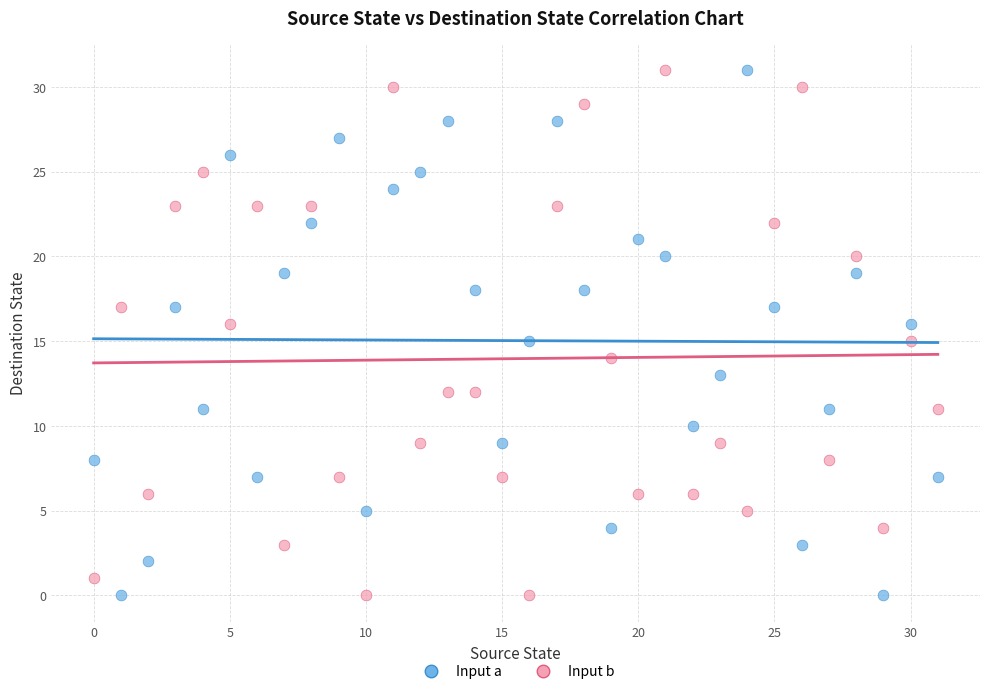

Across all data points, what is the range of Y values (max minus min)?

31